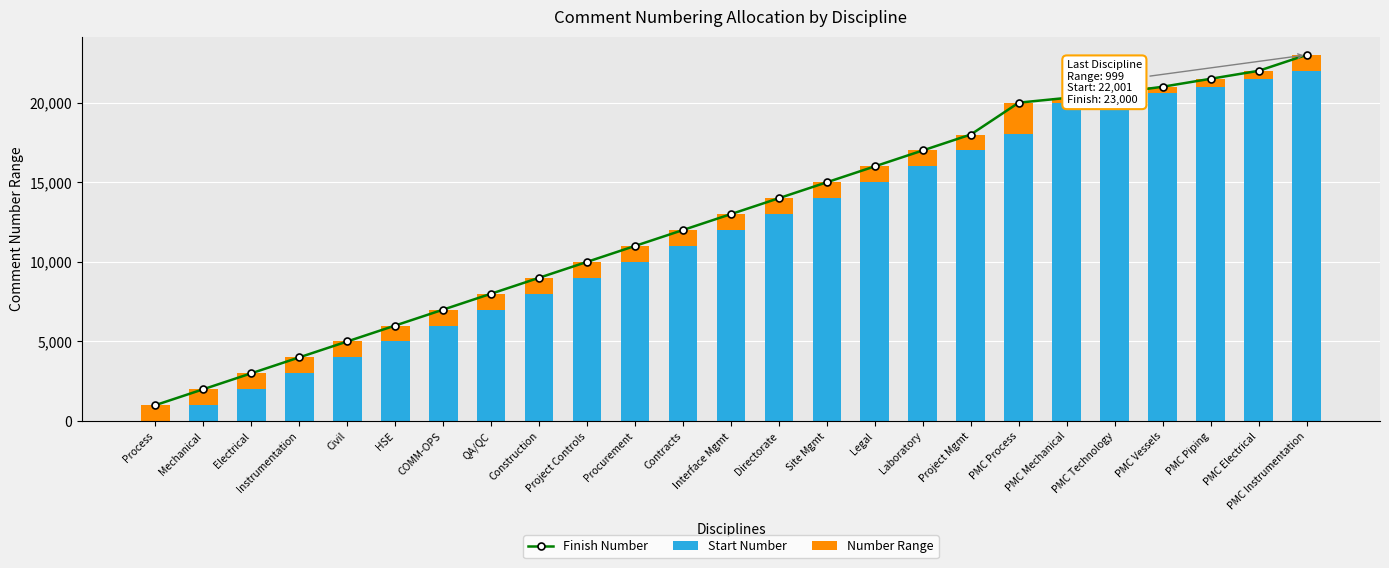

True or false: Finish Number has a value of 20300 at PMC Mechanical.

True